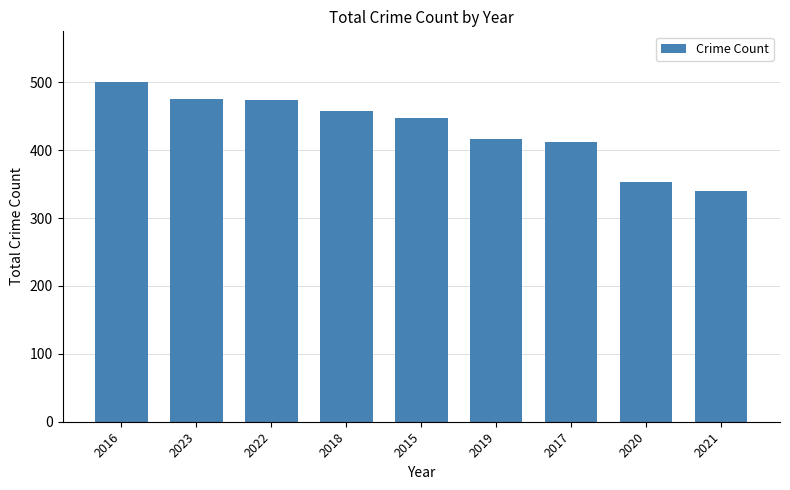

At which category does the chart reach its peak across all series?

2016